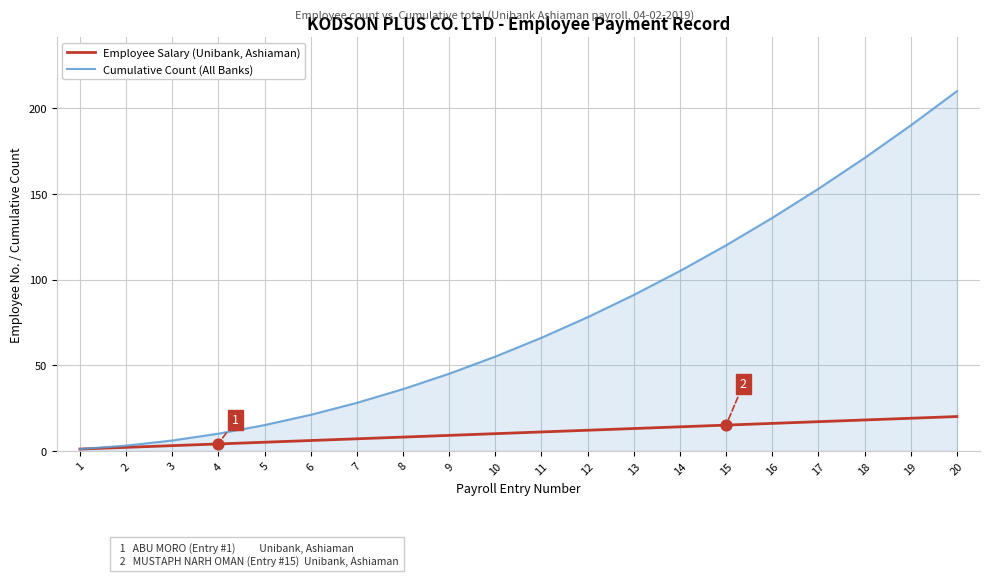

Is the value of Cumulative Count (All Banks) at 17 greater than the value of Employee Salary (Unibank, Ashiaman) at 2?

Yes